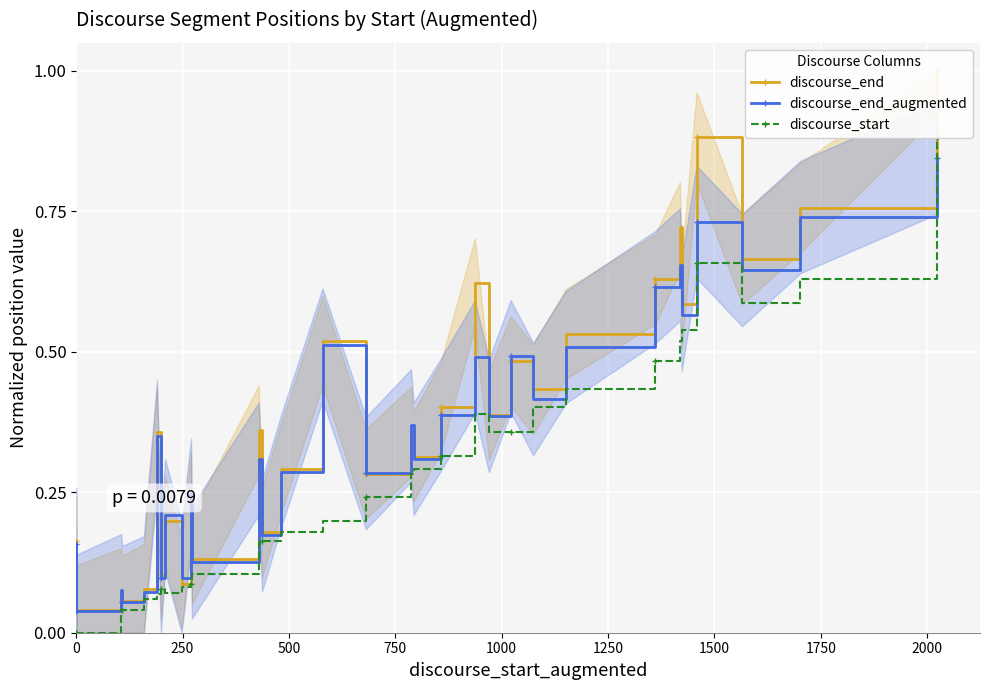

In discourse_start, how many points are lower than both neighbors (excluding endpoints)?

3